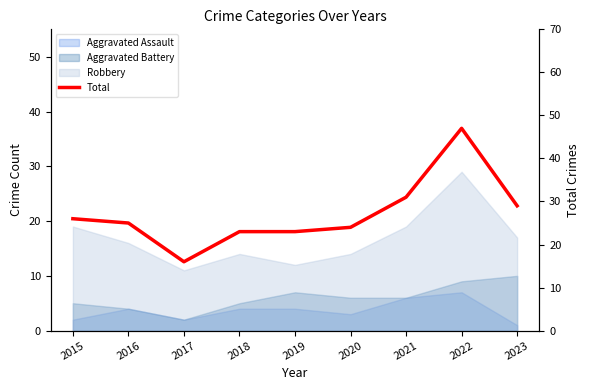

How many values are below 25?

4